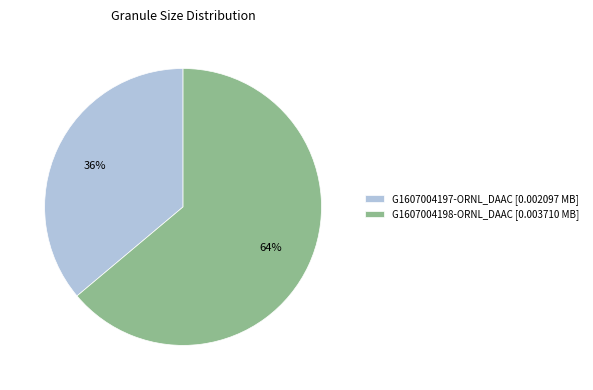

Combined, do G1607004197-ORNL_DAAC and G1607004198-ORNL_DAAC account for over 50%?

Yes